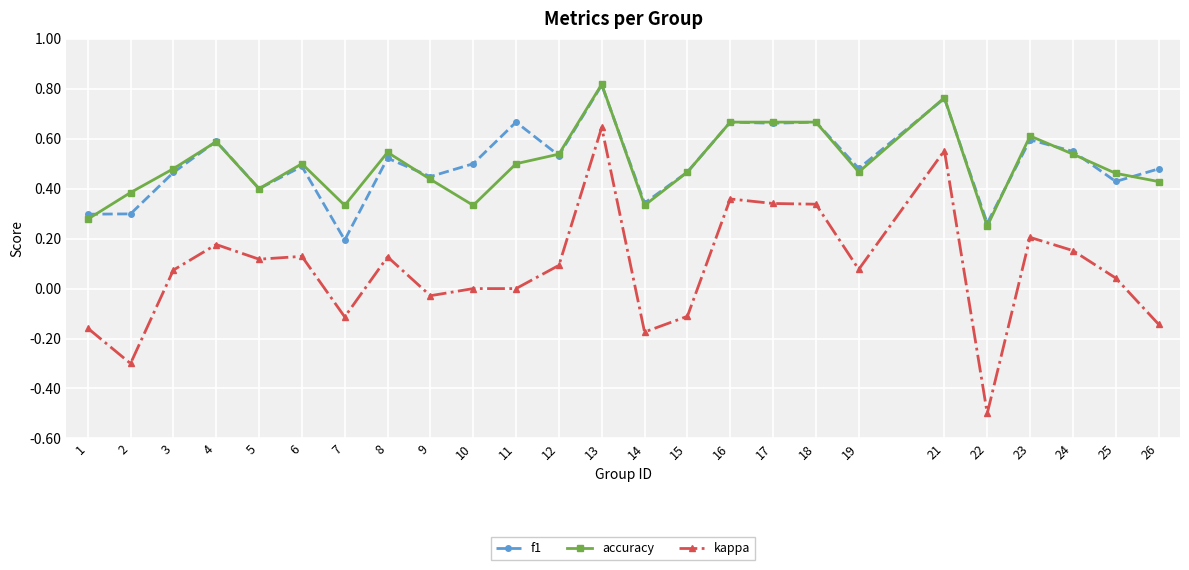

Which series has the widest spread of values?

kappa